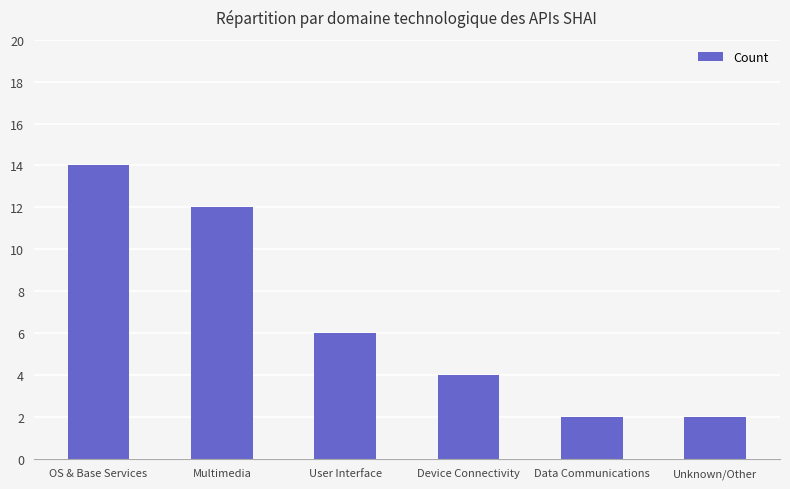

True or false: the data shows 12 at Multimedia.

True